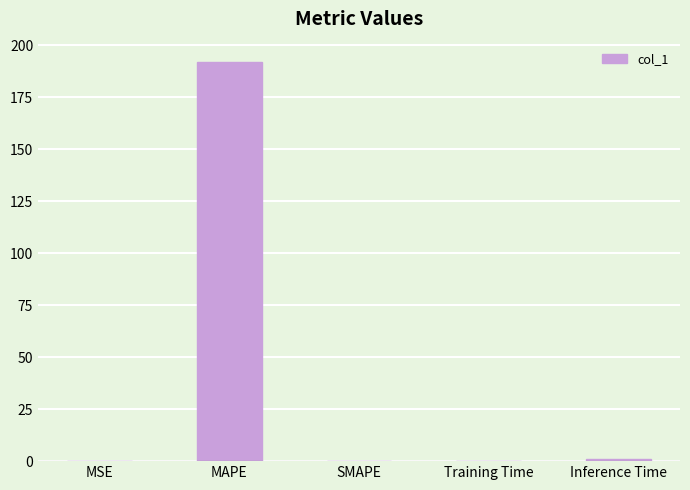

Are the bars horizontal?

No